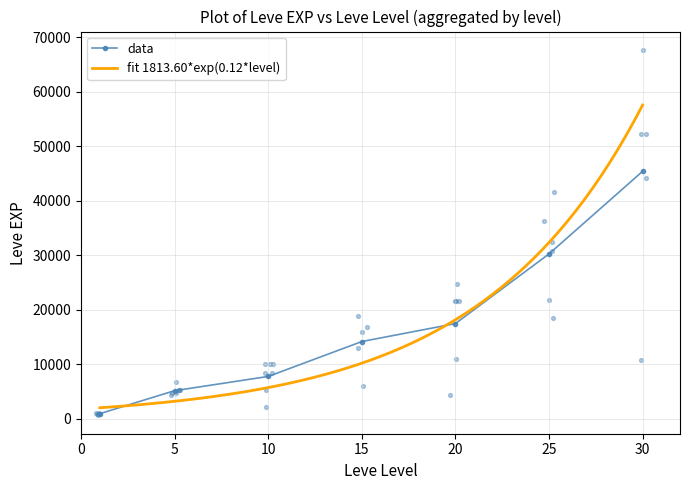

What is the ratio of the value at 15 to the value at 1?

14.9